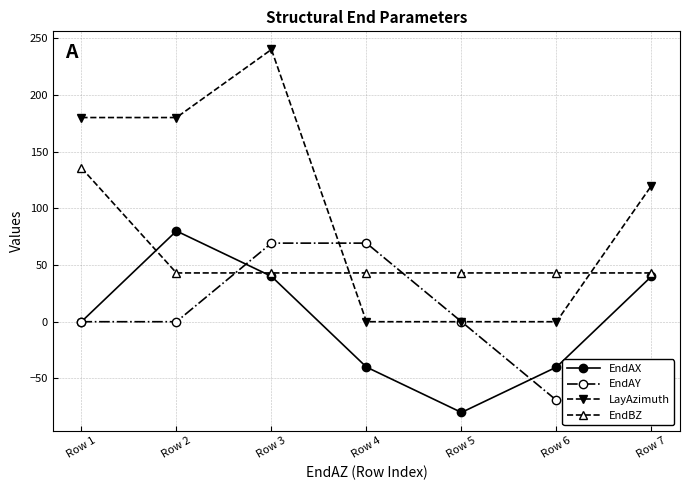

Which has a higher value, Row 6 or Row 2?

Row 2